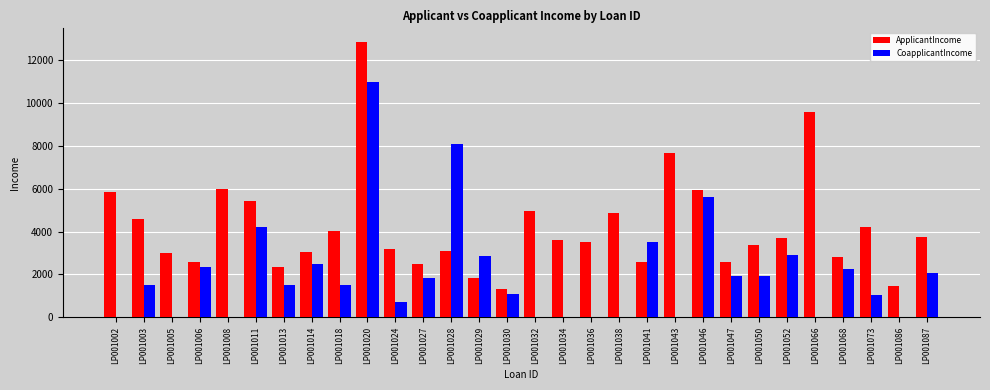

What are all the series names shown in the legend?

ApplicantIncome, CoapplicantIncome